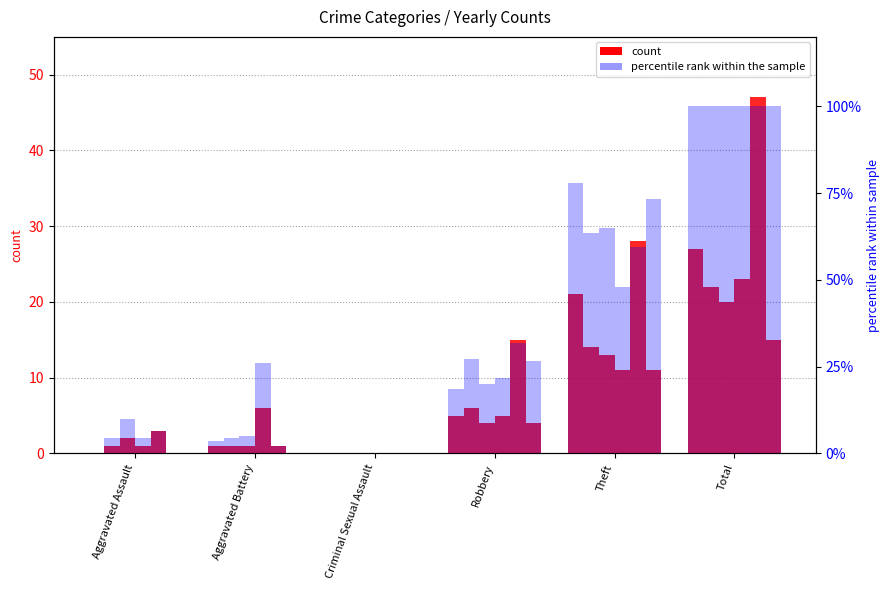

Reading left to right, extract all data points from this chart.

2015 %: Aggravated Assault=0.0	Aggravated Battery=3.7	Criminal Sexual Assault=0.0	Robbery=18.5	Theft=77.8	Total=100.0
2016 %: Aggravated Assault=4.5	Aggravated Battery=4.5	Criminal Sexual Assault=0.0	Robbery=27.3	Theft=63.6	Total=100.0
2017 %: Aggravated Assault=10.0	Aggravated Battery=5.0	Criminal Sexual Assault=0.0	Robbery=20.0	Theft=65.0	Total=100.0
2018 %: Aggravated Assault=4.3	Aggravated Battery=26.1	Criminal Sexual Assault=0.0	Robbery=21.7	Theft=47.8	Total=100.0
2019 %: Aggravated Assault=6.4	Aggravated Battery=2.1	Criminal Sexual Assault=0.0	Robbery=31.9	Theft=59.6	Total=100.0
2020 %: Aggravated Assault=0.0	Aggravated Battery=0.0	Criminal Sexual Assault=0.0	Robbery=26.7	Theft=73.3	Total=100.0